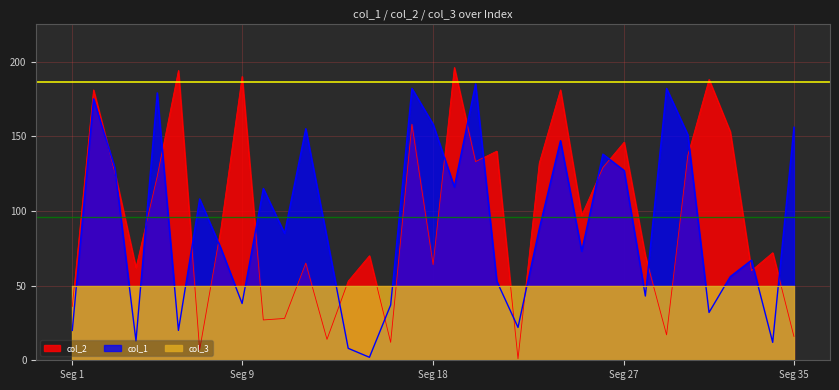

Does the chart have visible grid lines?

Yes